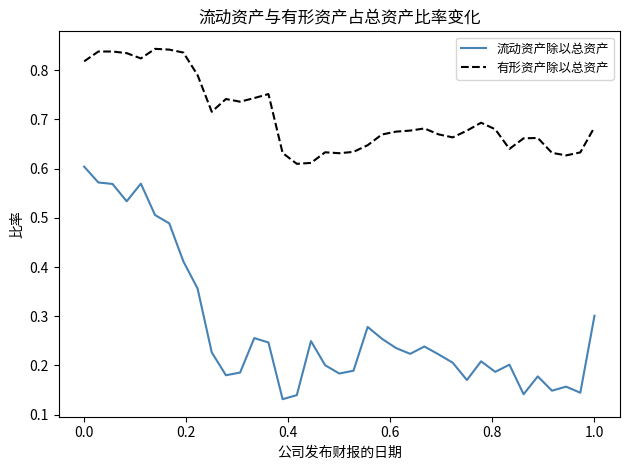

Which series has the largest total across all categories?

有形资产除以总资产